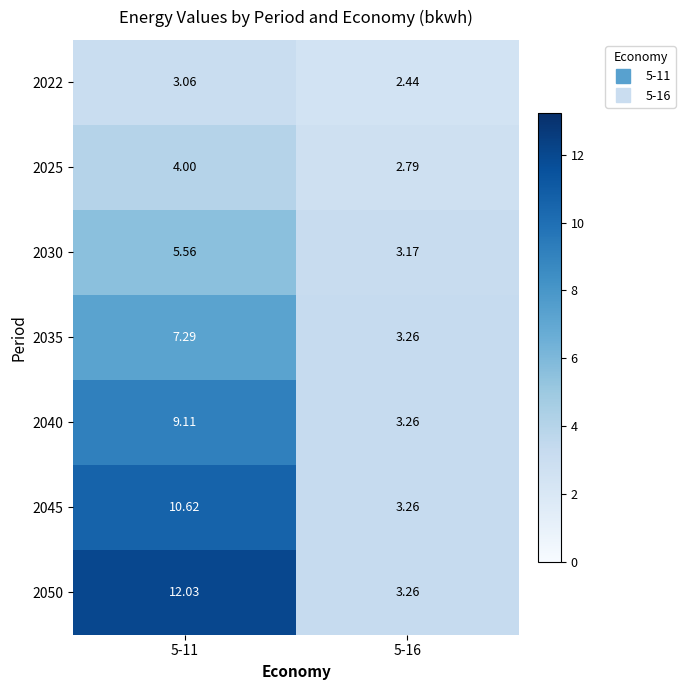

Is the value of 2025 at 5-11 greater than the value of 2050 at 5-11?

No